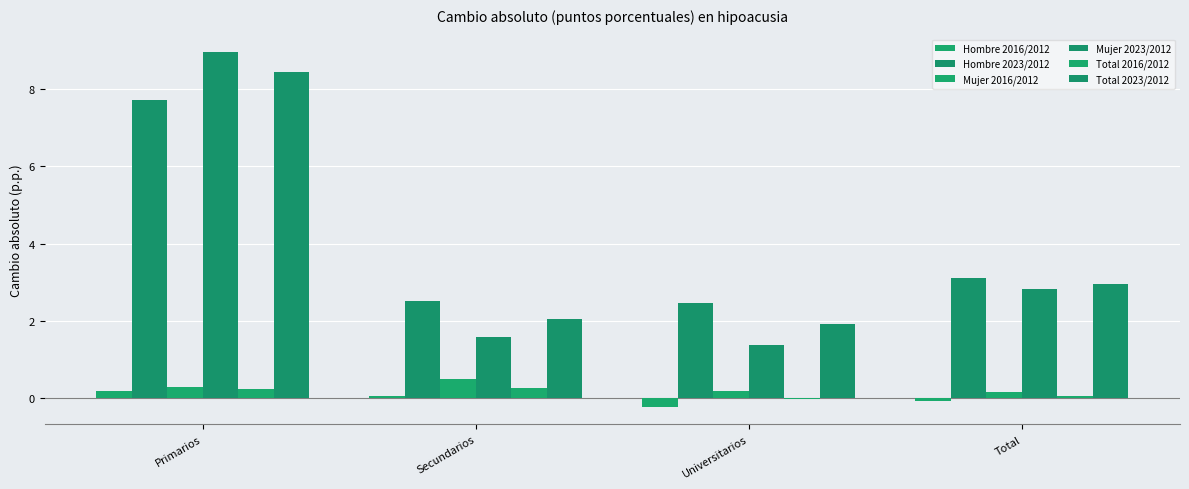

The Total 2016/2012 series shows -0.0 at Universitarios. True or false?

False